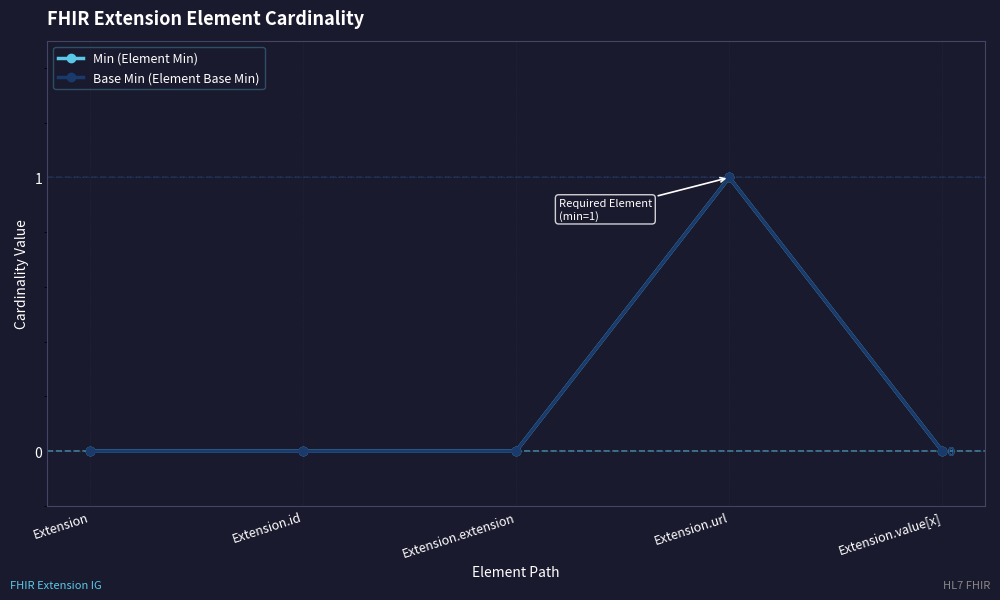

Does the chart have visible grid lines?

Yes